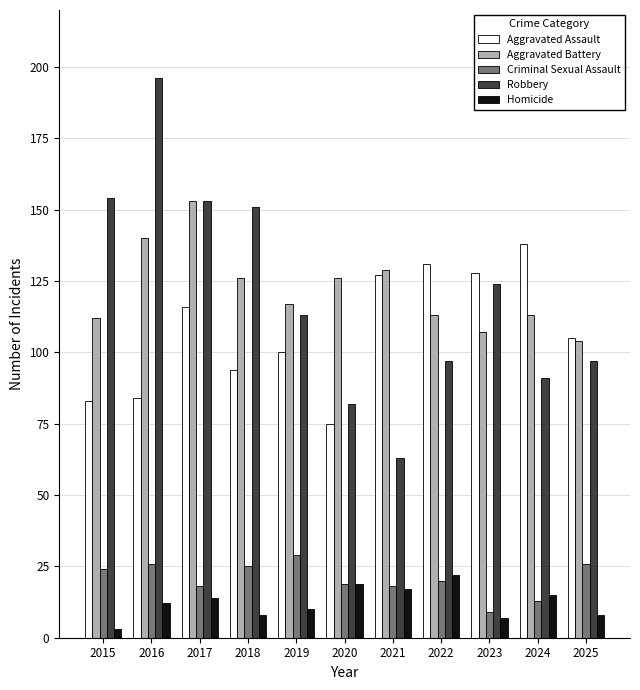

Reading left to right, list all the values displayed in this chart.

Aggravated Assault: 83	84	116	94	100	75	127	131	128	138	105
Aggravated Battery: 112	140	153	126	117	126	129	113	107	113	104
Criminal Sexual Assault: 24	26	18	25	29	19	18	20	9	13	26
Robbery: 154	196	153	151	113	82	63	97	124	91	97
Homicide: 3	12	14	8	10	19	17	22	7	15	8